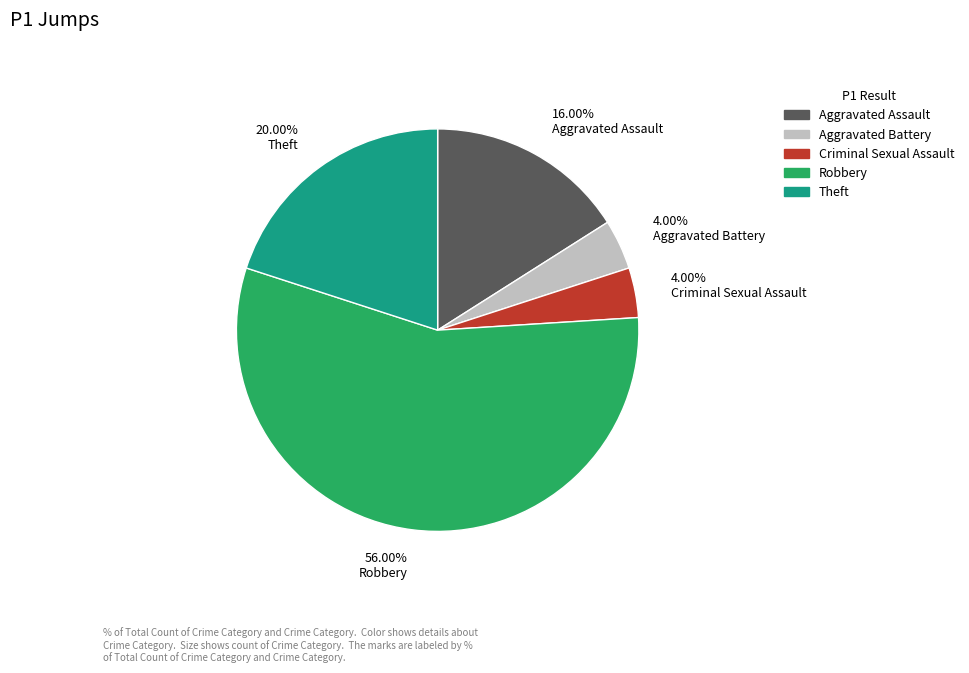

Between 16.00% Aggravated Assault and 20.00% Theft, which is larger?

20.00% Theft